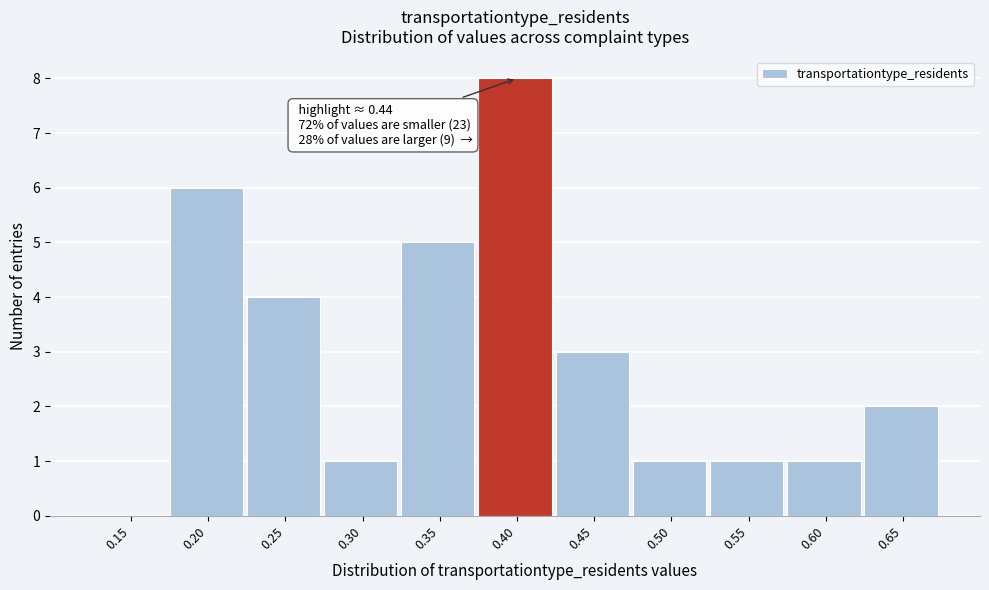

Reading left to right, what are all the values shown in this chart?

0.15=0	0.20=6	0.25=4	0.30=1	0.35=5	0.40=8	0.45=3	0.50=1	0.55=1	0.60=1	0.65=2